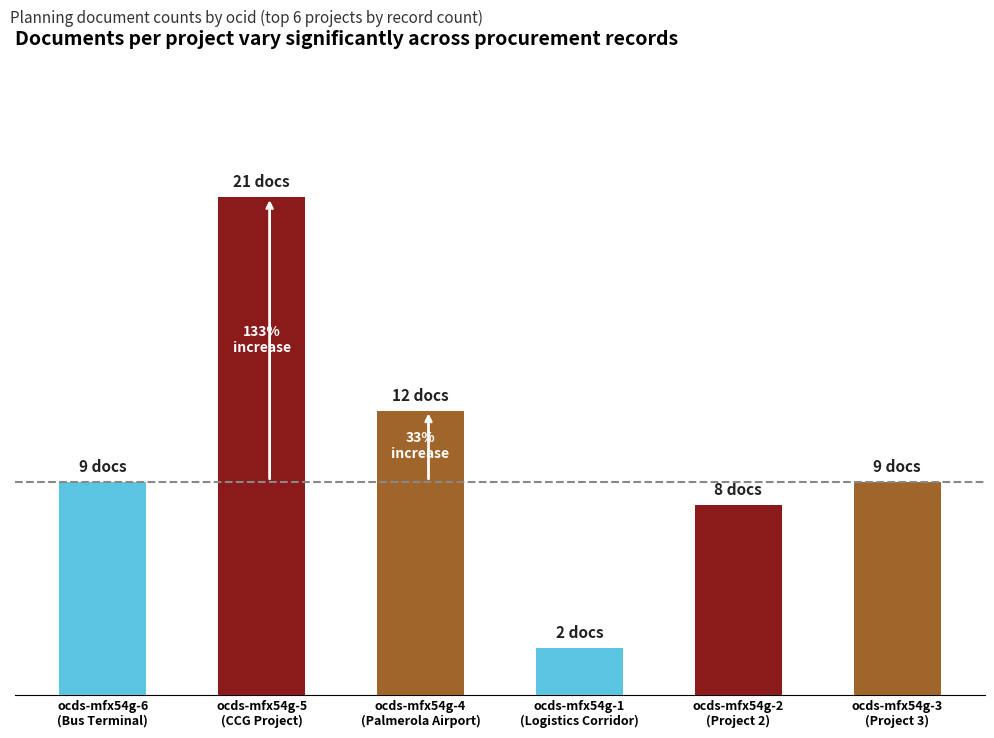

Which label corresponds to the largest value in the chart?

ocds-mfx54g-5